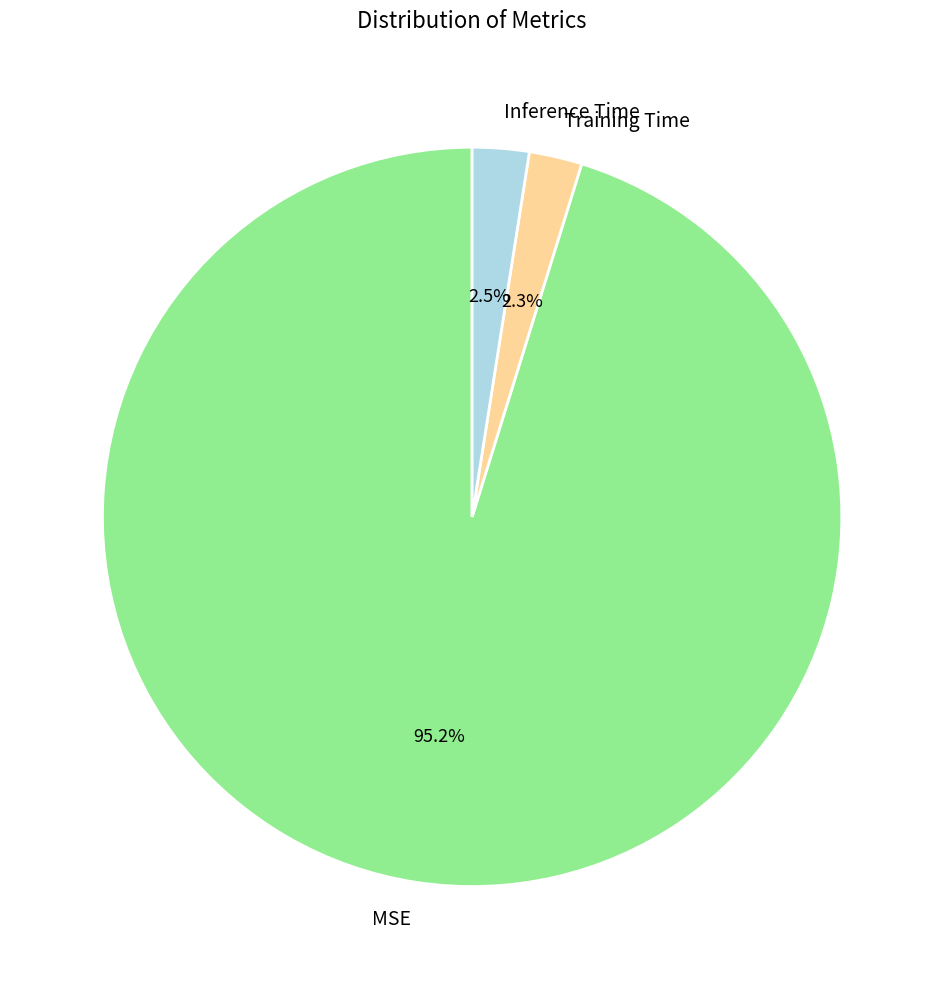

What is the majority slice?

MSE